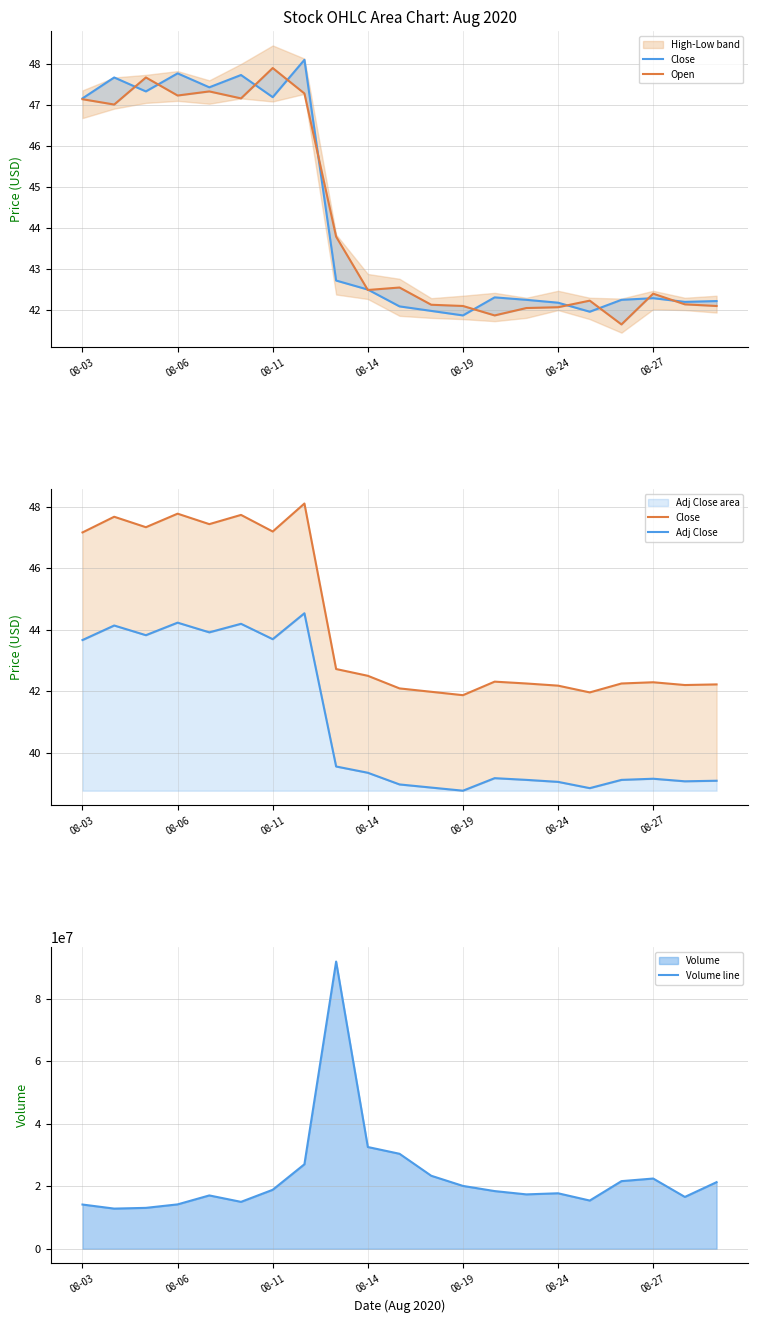

How many times do Close and Open cross each other?

12